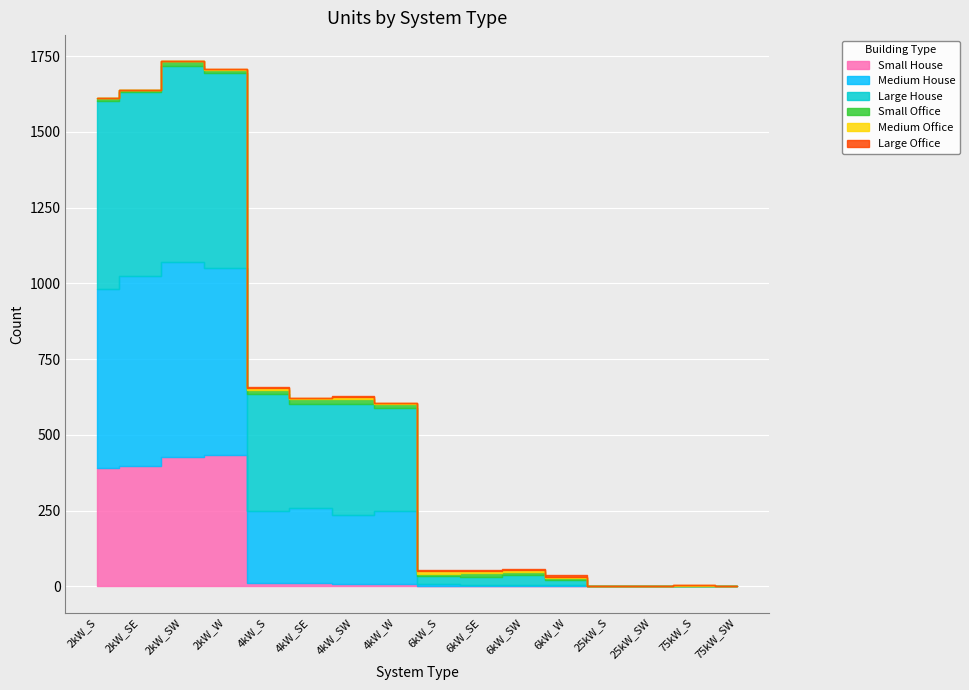

Reading right to left, transcribe all the data shown in this chart.

Small House: 0	0	0	0	0	0	0	0	6	9	12	11	434	426	398	389
Medium House: 0	0	0	0	3	3	5	6	244	227	248	238	616	646	627	594
Large House: 0	0	0	0	17	34	27	28	338	366	343	386	643	645	607	618
Small Office: 0	0	0	0	6	10	11	8	15	16	14	14	12	16	7	11
Medium Office: 0	3	0	0	6	7	6	10	3	8	5	7	2	0	1	1
Large Office: 0	1	1	1	4	4	4	3	0	2	0	1	0	0	0	0